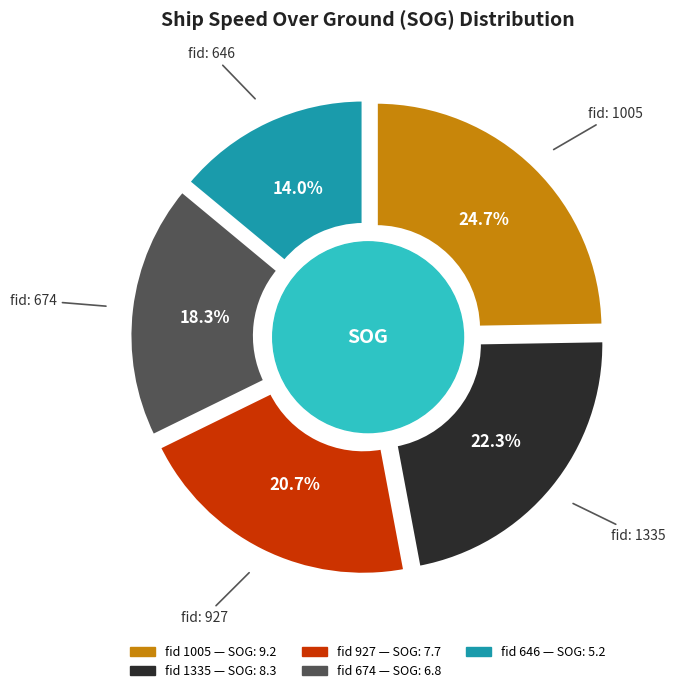

To the nearest percent, what is the difference between the largest and smallest slice percentages?

11%